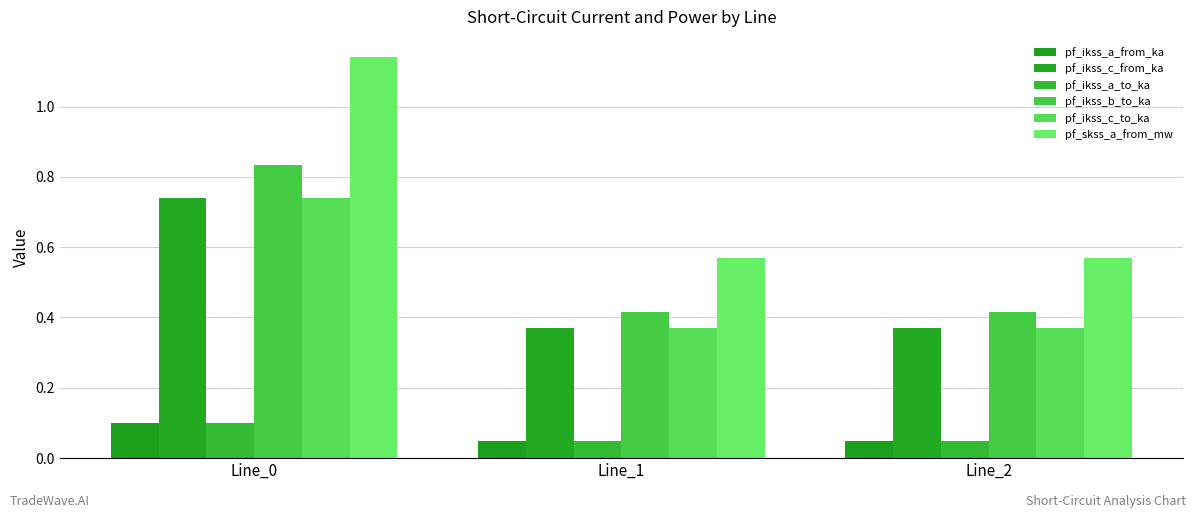

Which series has the largest range (max minus min)?

pf_skss_a_from_mw